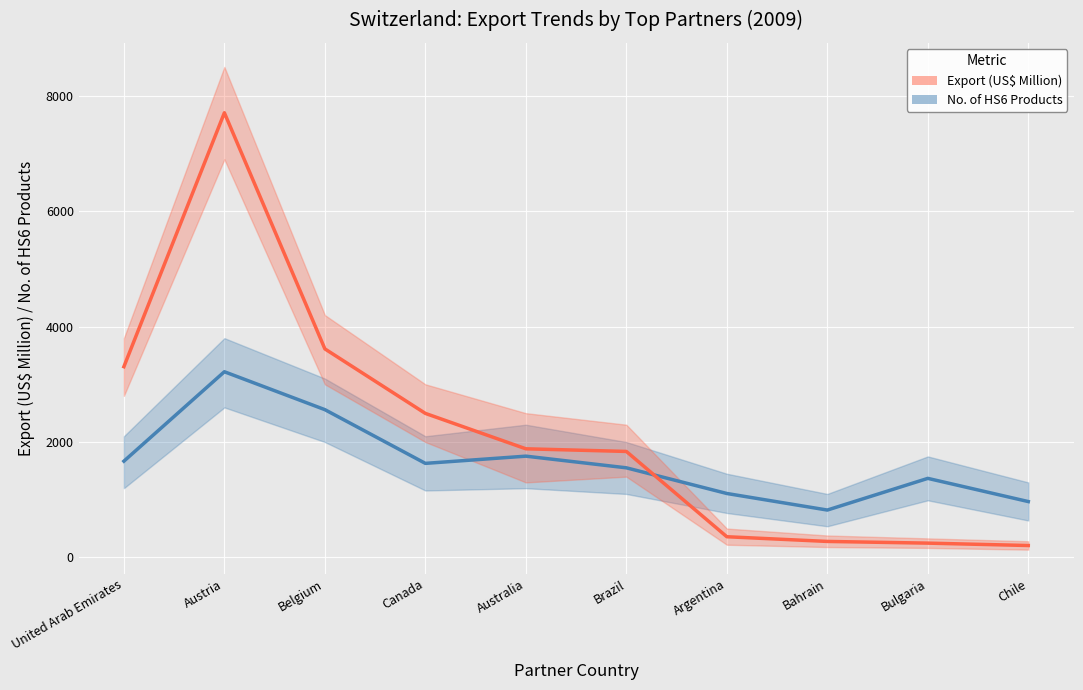

Where do Export (US$ Million) and No. of HS6 Products first cross each other?

Brazil and Argentina